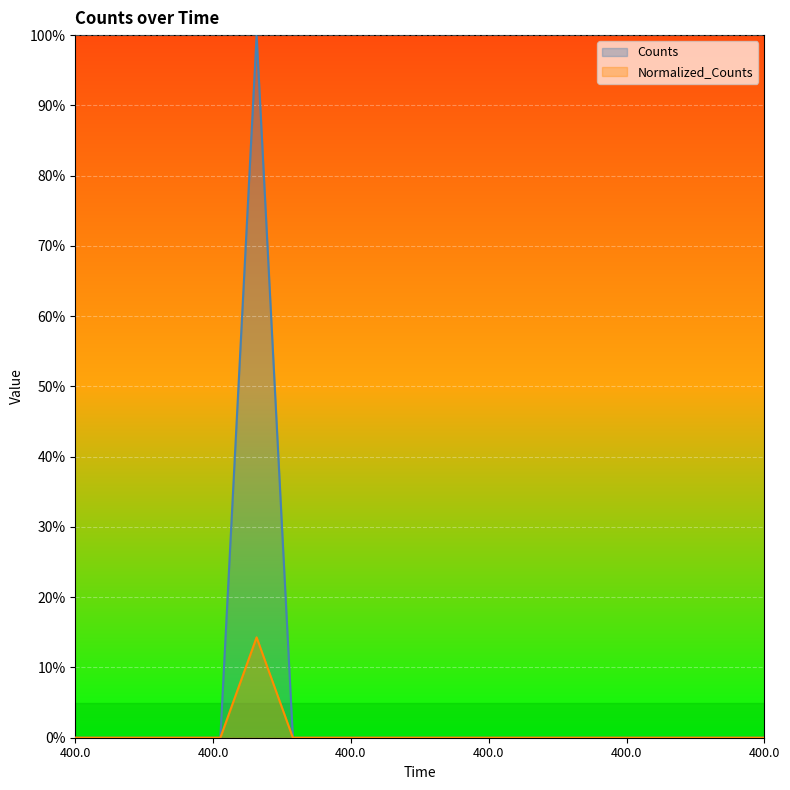

Between 400.0 and 400.0, which series saw the biggest shift?

Counts